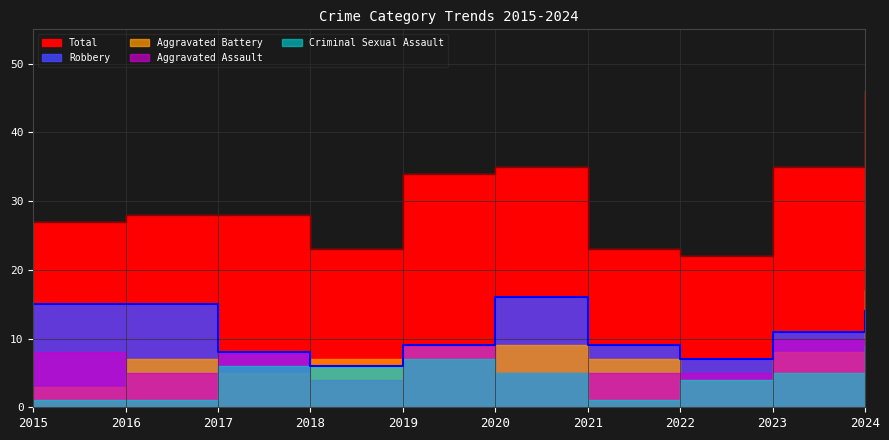

Is the value of Aggravated Assault at 2018 greater than the value of Aggravated Battery at 2023?

No